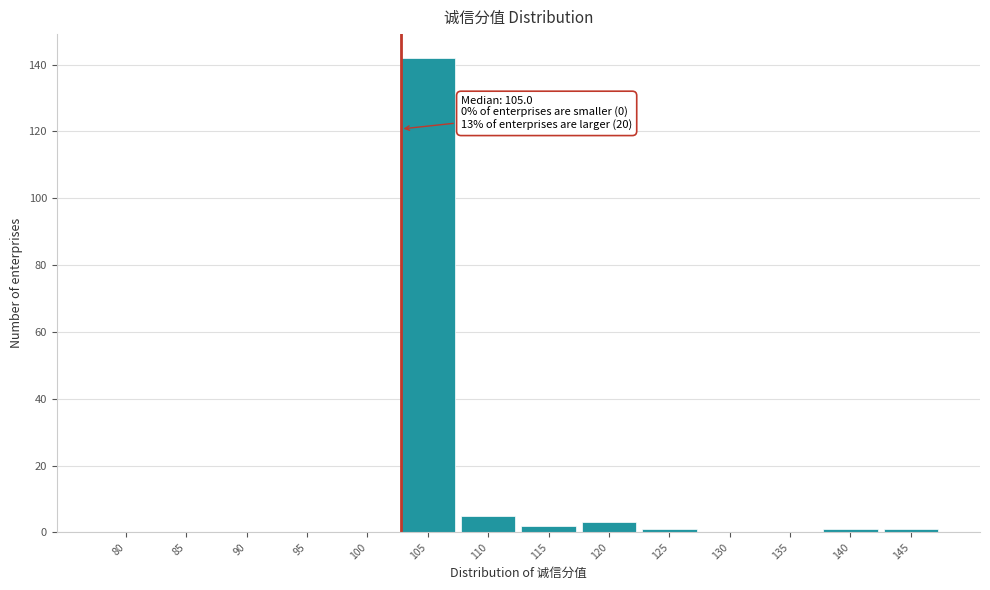

Reading left to right, what are all the values shown in this chart?

80=0	85=0	90=0	95=0	100=0	105=142	110=5	115=2	120=3	125=1	130=0	135=0	140=1	145=1